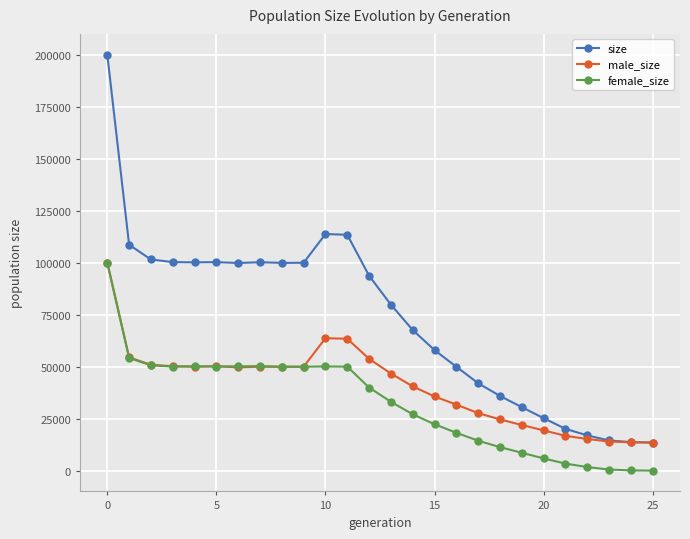

Which series has the widest spread of values?

size